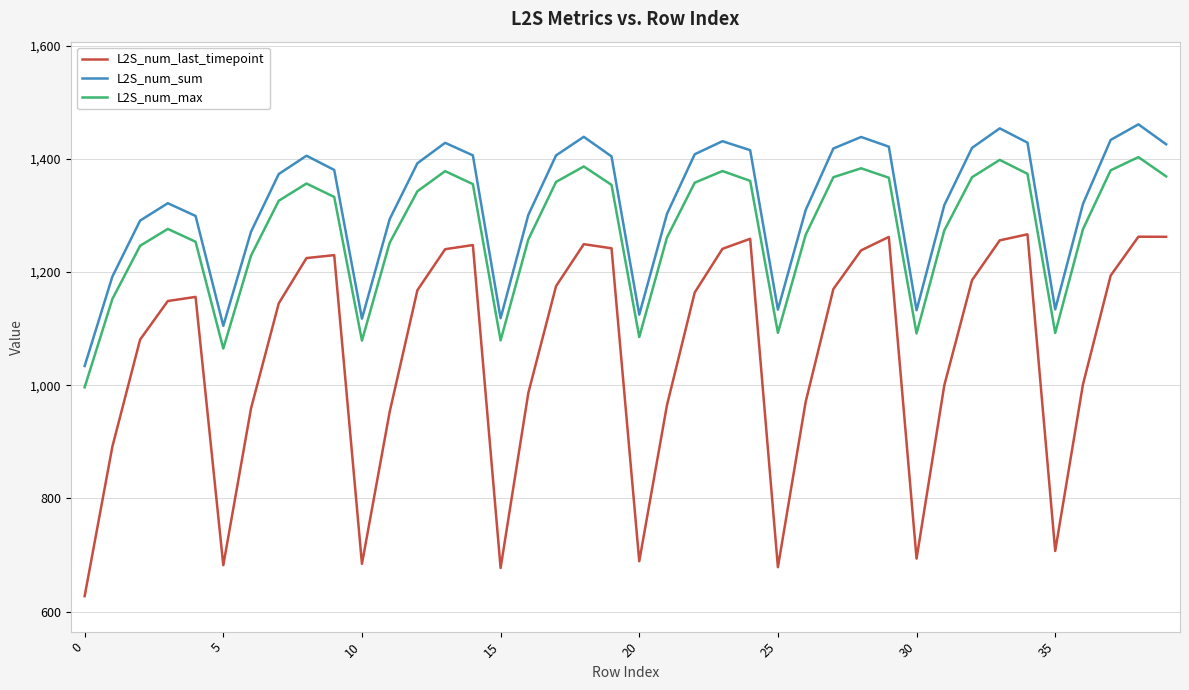

True or false: L2S_num_sum and L2S_num_last_timepoint cross at least once.

False